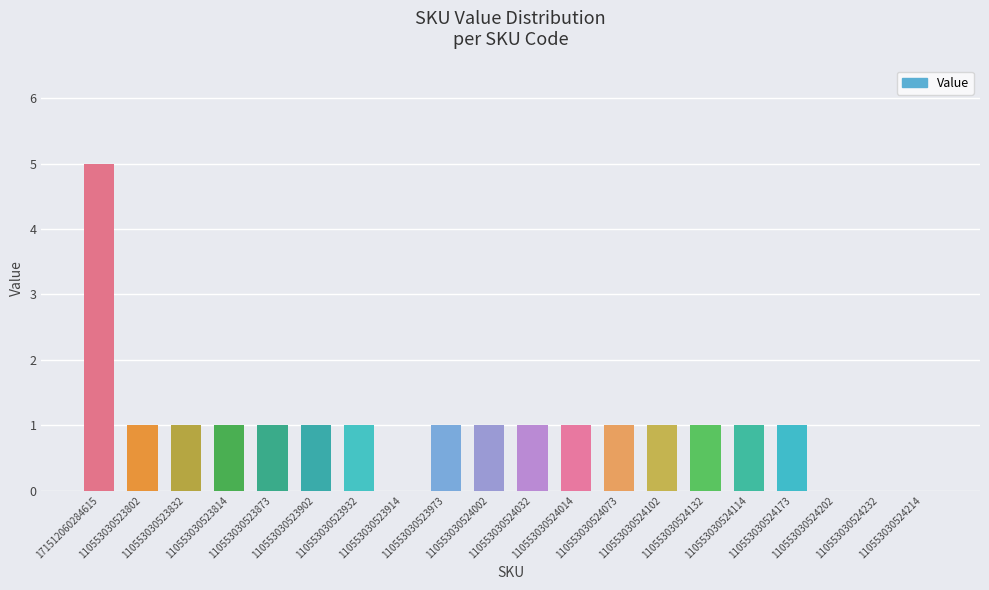

What is the greatest value displayed?

5